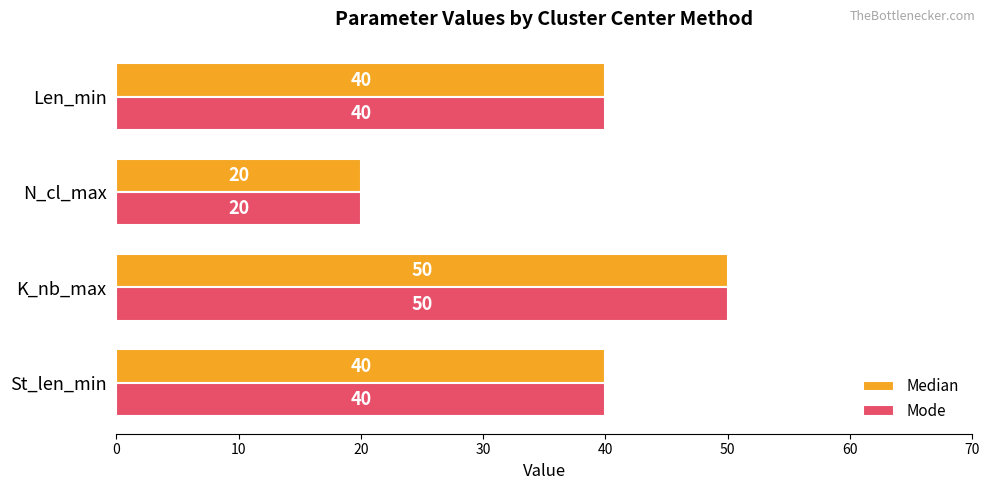

What is the total value across all series at St_len_min?

80